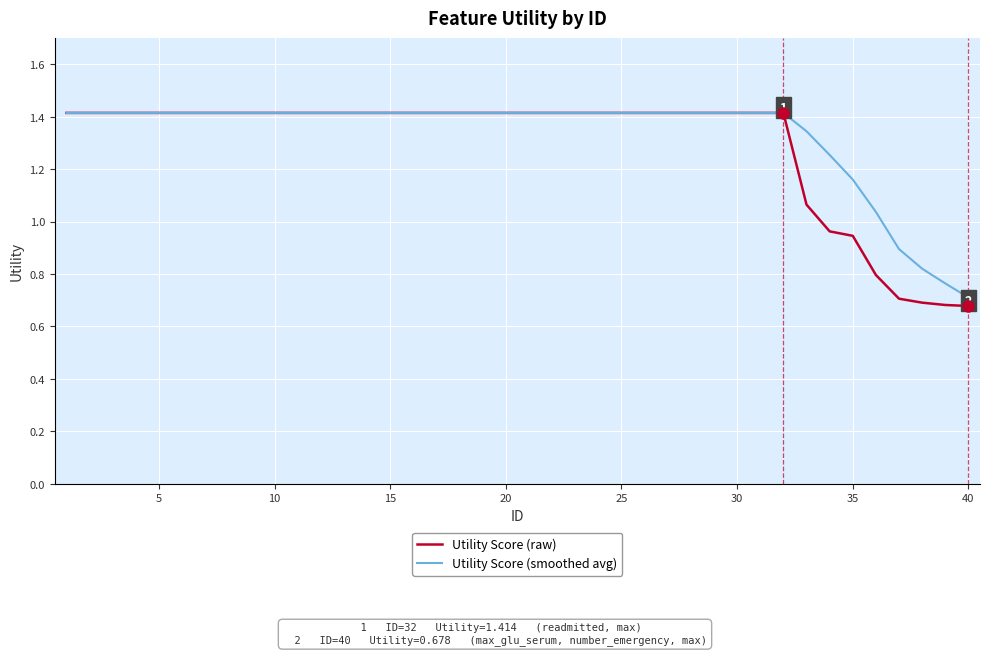

What is the greatest value displayed?

1.4